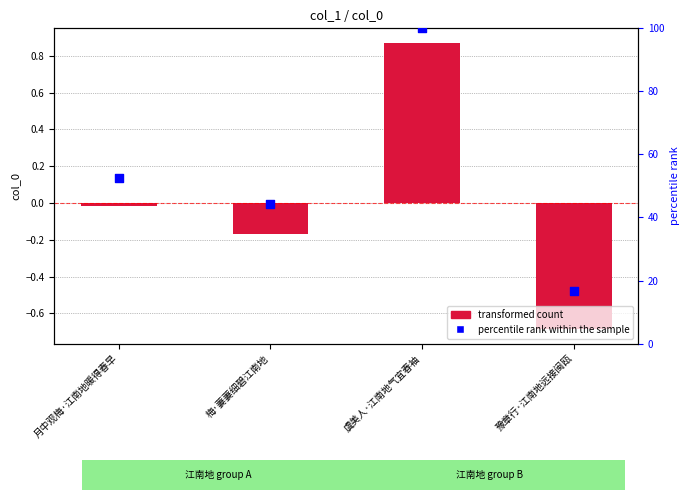

What are all the series names shown in the legend?

transformed count, percentile rank within the sample